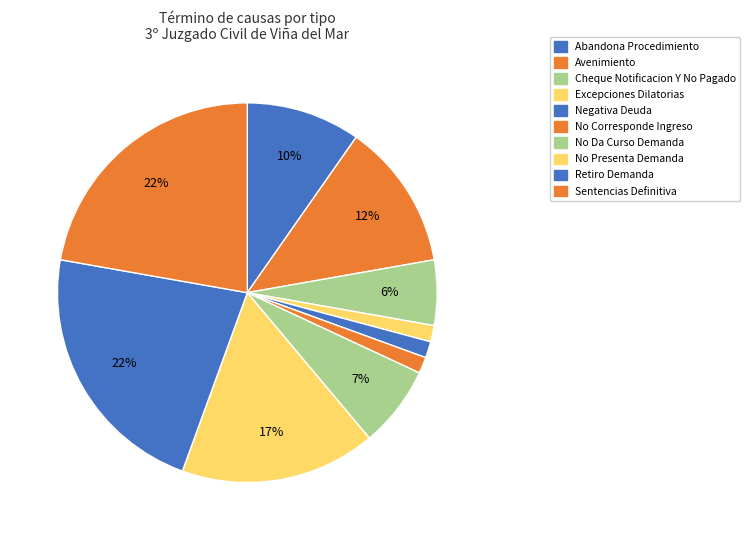

Which category has the biggest portion of the pie?

Sentencias Definitiva